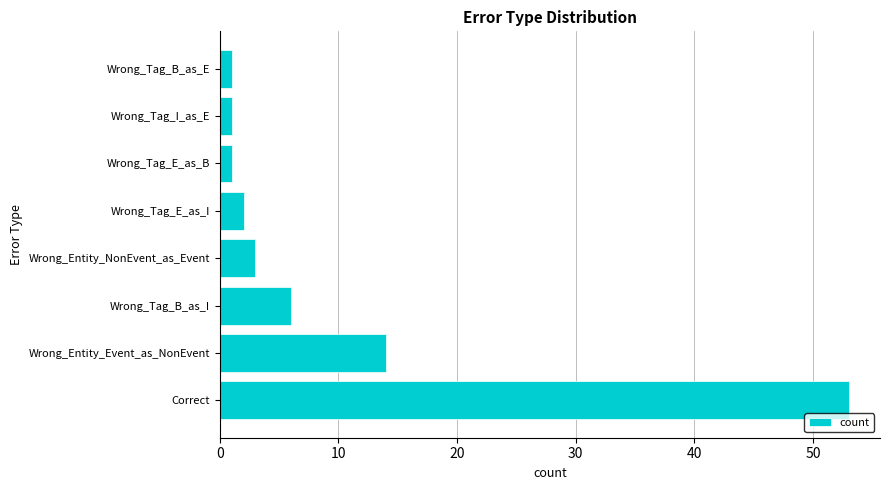

Reading bottom to top, list all the values displayed in this chart.

53	14	6	3	2	1	1	1